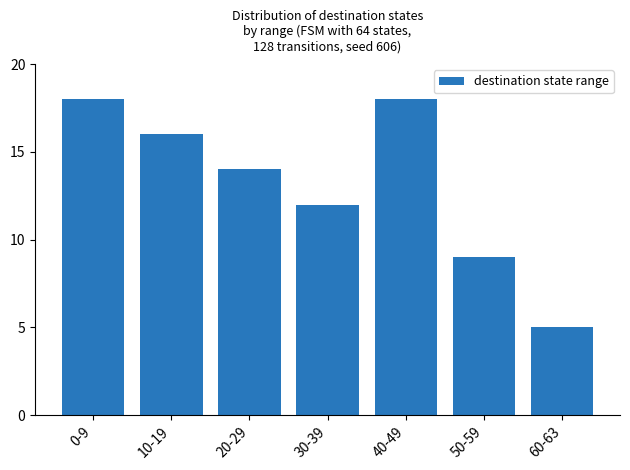

What is the label of the 5th bar from the left?

40-49